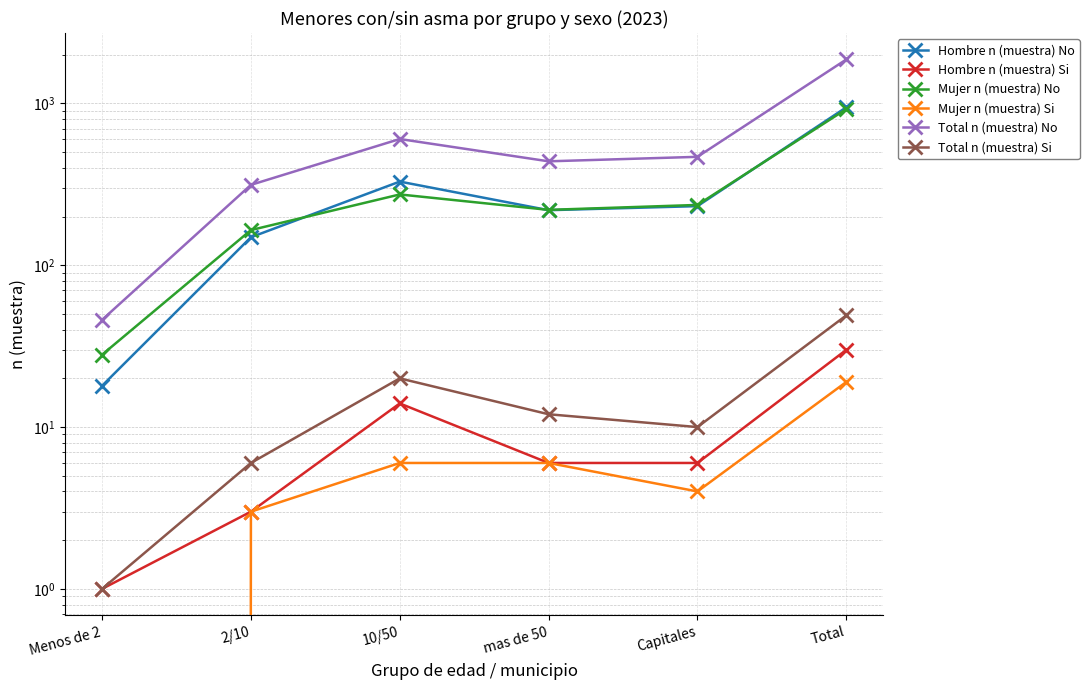

Reading left to right, what are all the values shown in this chart?

Hombre n (muestra) No: 18	149	329	219	232	947
Hombre n (muestra) Si: 1	3	14	6	6	30
Mujer n (muestra) No: 28	165	274	220	236	923
Mujer n (muestra) Si: 0	3	6	6	4	19
Total n (muestra) No: 46	314	603	439	468	1870
Total n (muestra) Si: 1	6	20	12	10	49